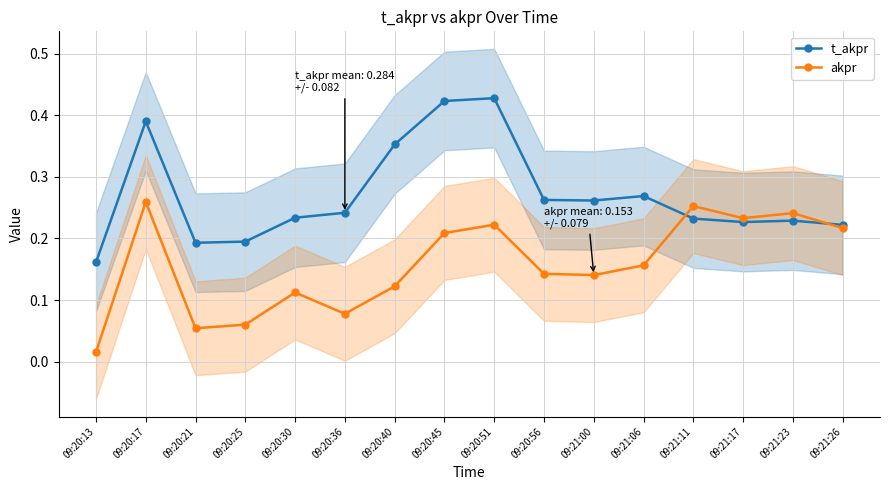

Does the chart display data point markers on the line(s)?

Yes